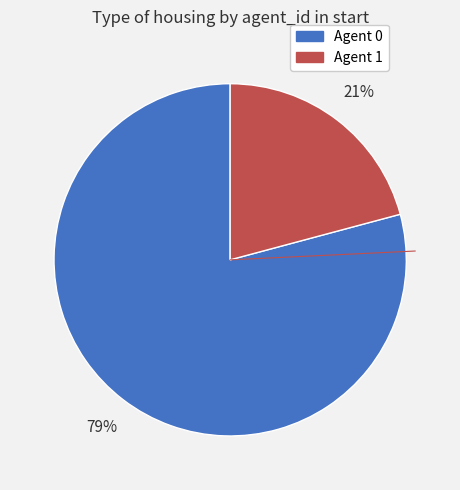

Is there a majority slice in this chart?

Yes